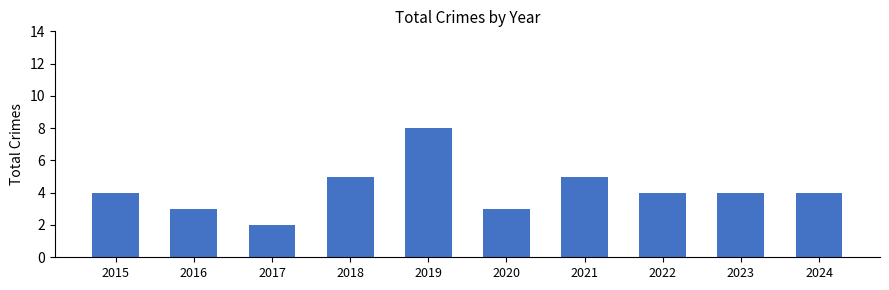

How many values are between 3 and 5?

8